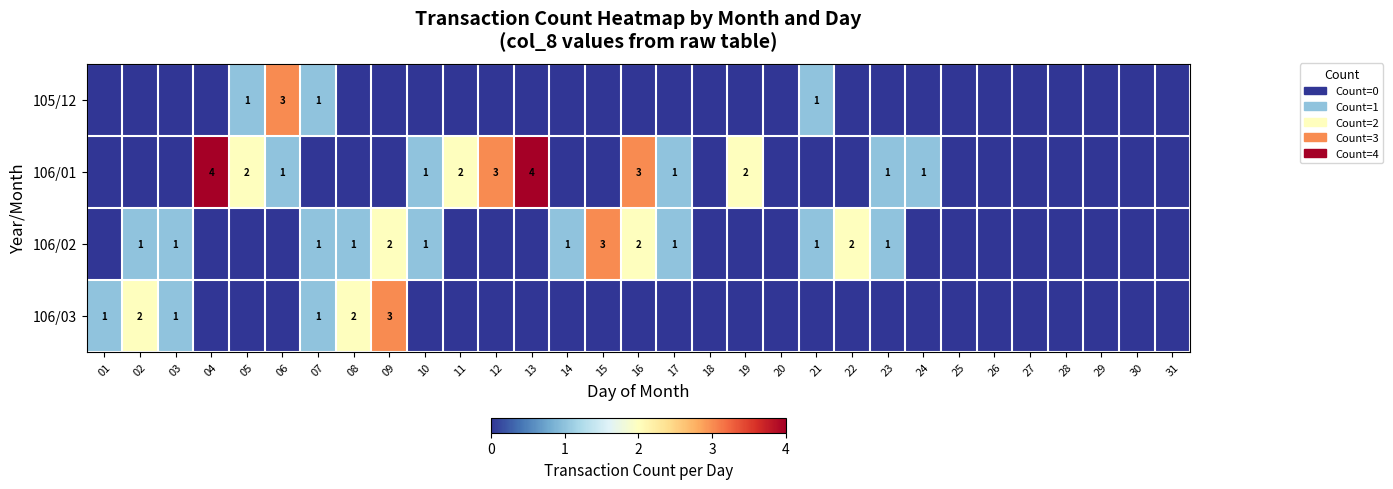

The value of 106/01 at 05 is 3. True or false?

False